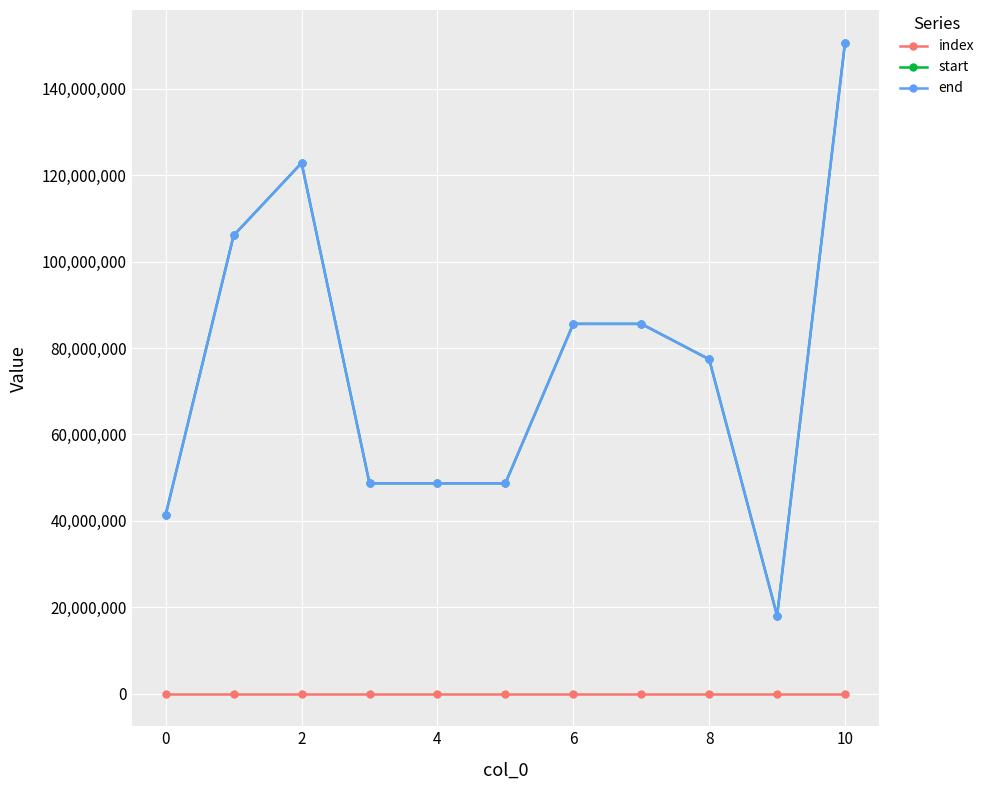

At how many categories does at least one series exceed 55555661?

6